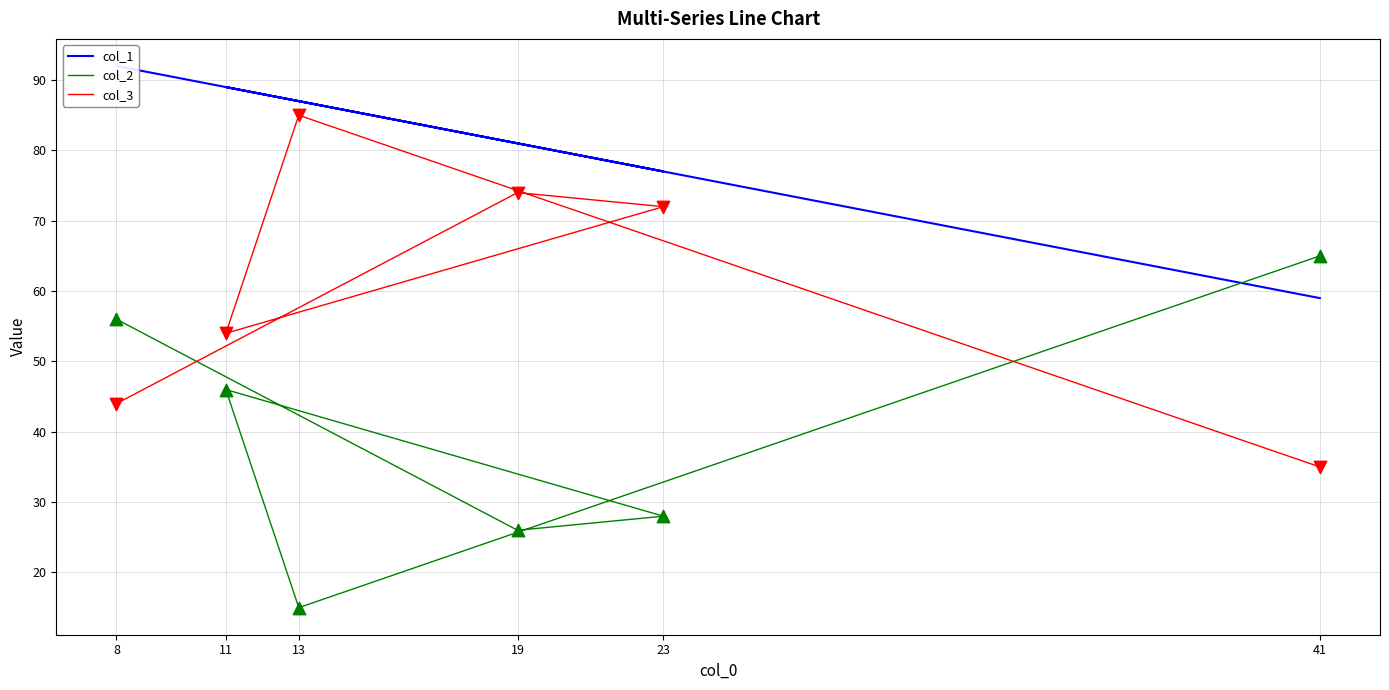

What are all the series names shown in the legend?

col_1, col_2, col_3